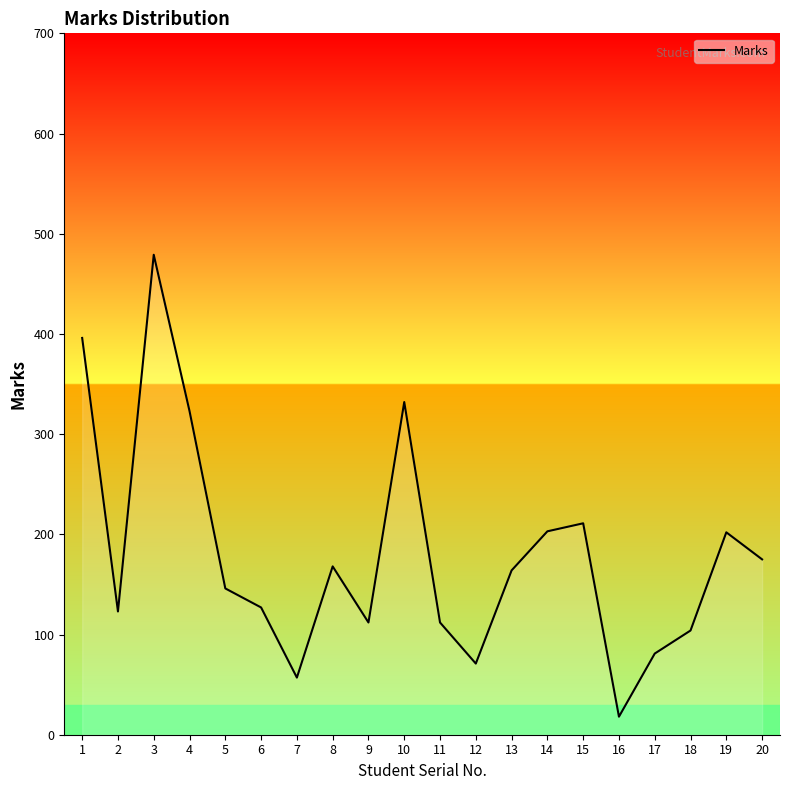

Which has a higher value, 2 or 5?

5